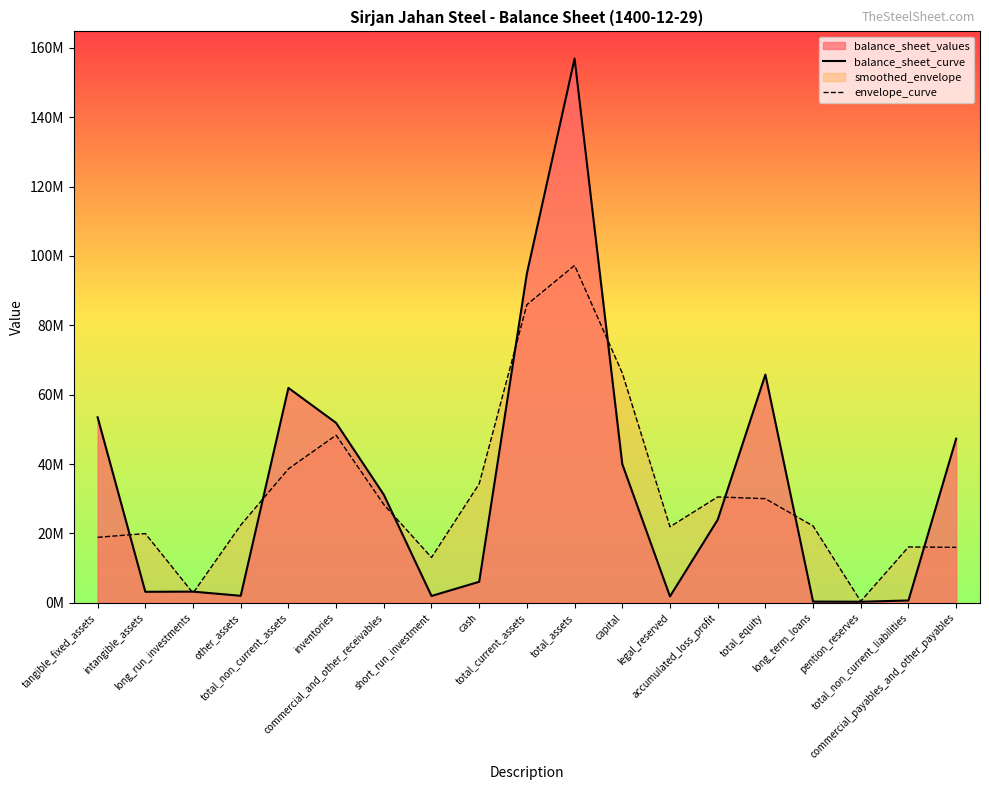

Read the envelope_curve value at total_non_current_liabilities.

16110607.7